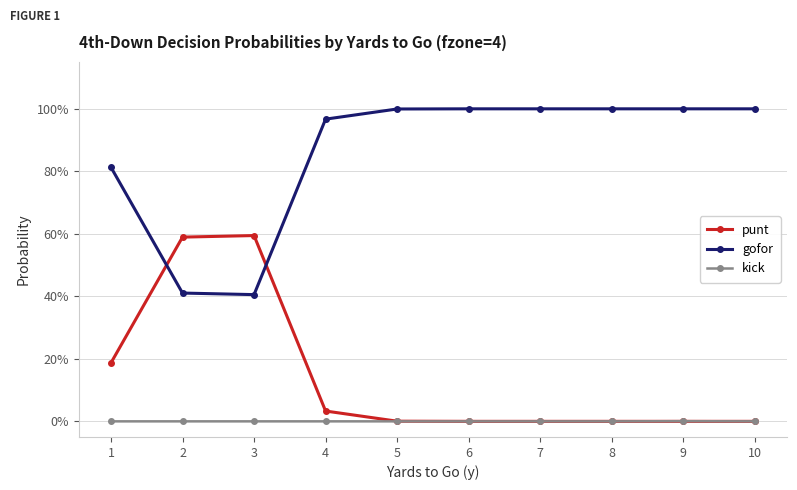

Is this an area chart (filled region under the line)?

No